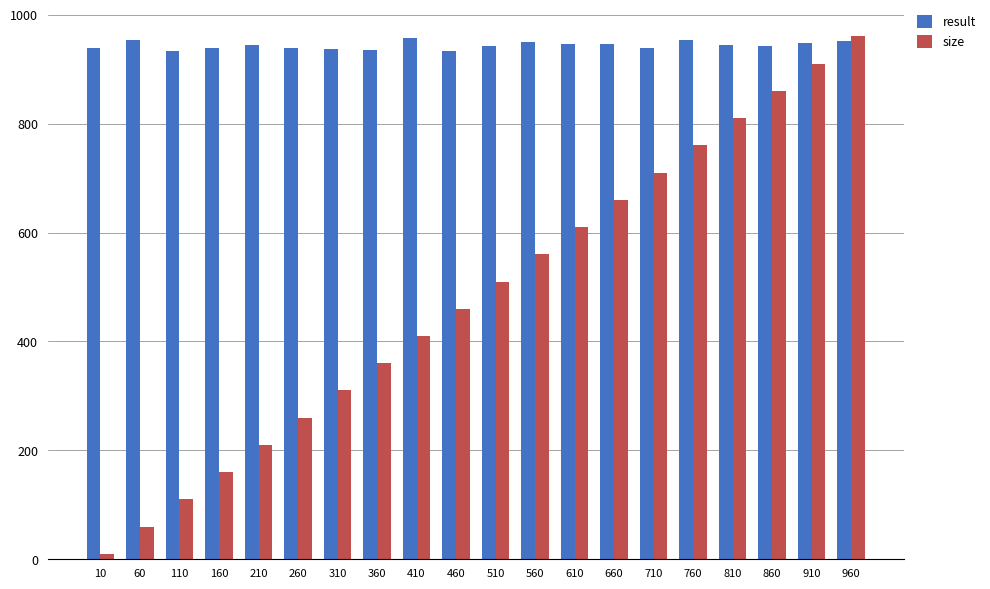

What are all the series names shown in the legend?

result, size